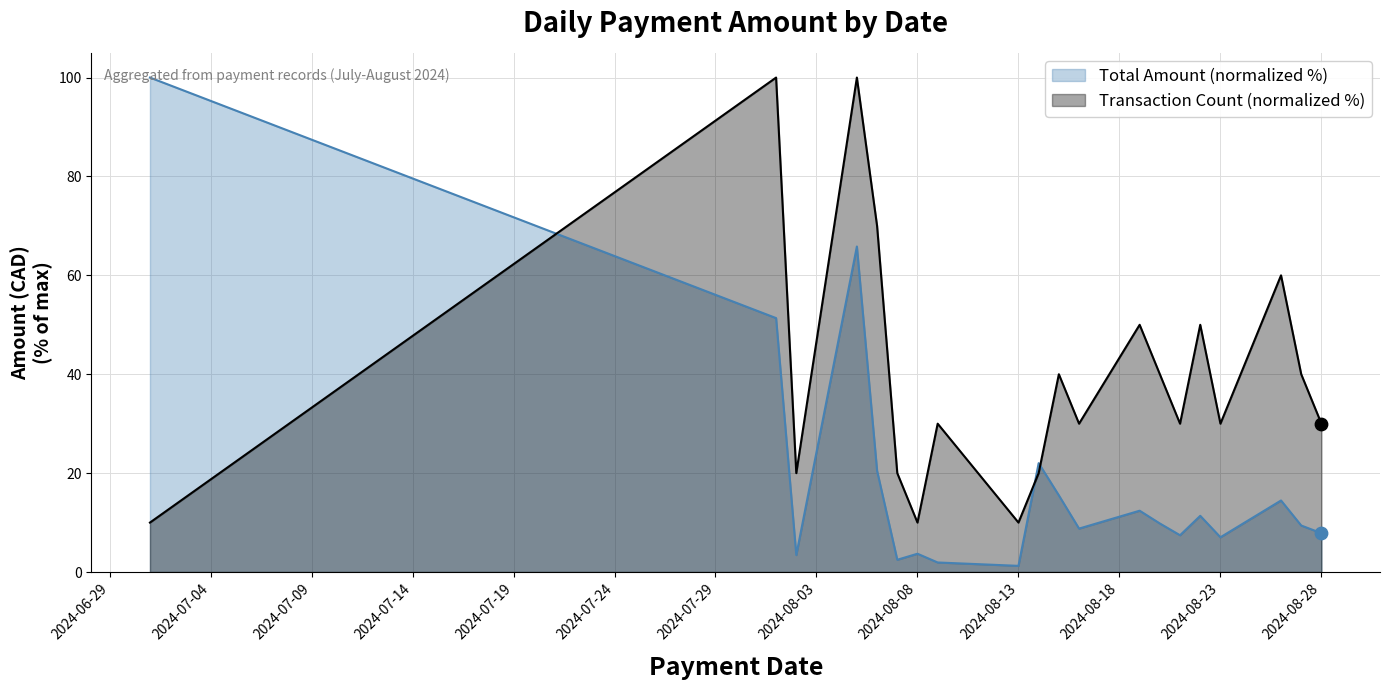

What is the change in value from 2024-08-15 to 2024-08-19?

-3.1